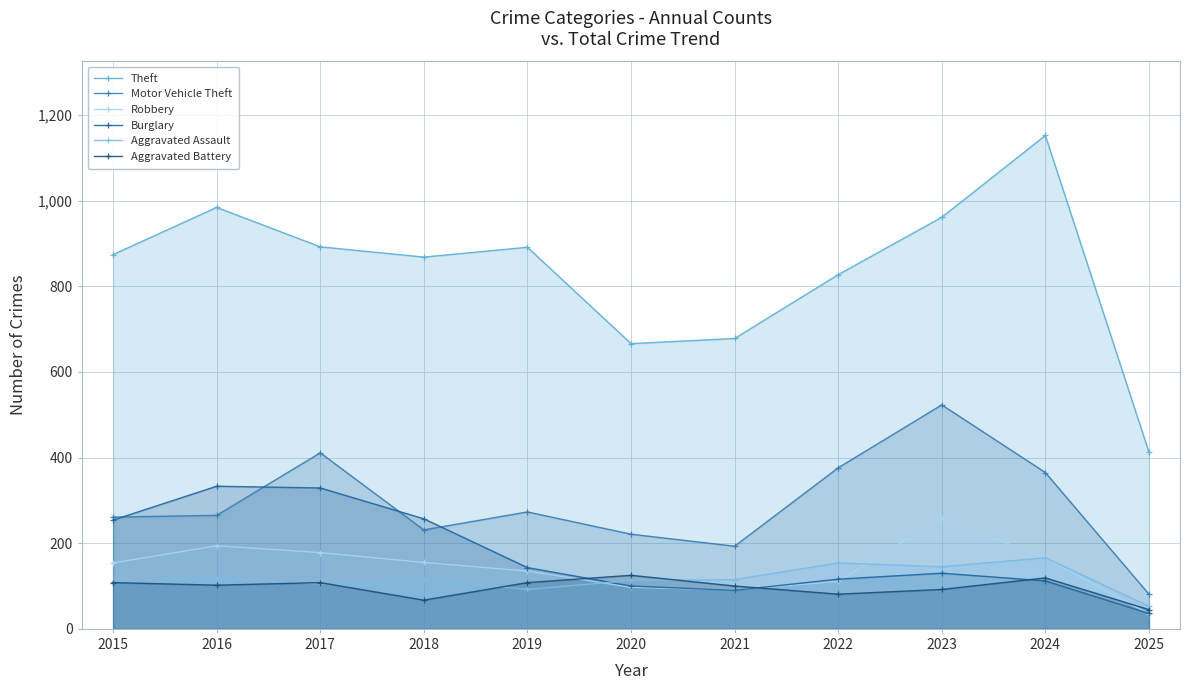

What is the difference between the maximum and minimum values in the Aggravated Battery series?

80